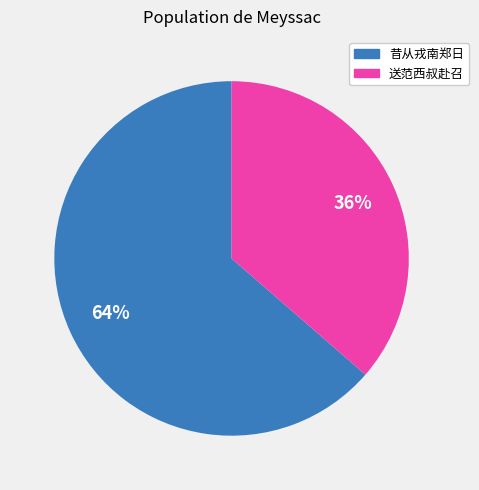

Which category has the biggest portion of the pie?

昔从戎南郑日